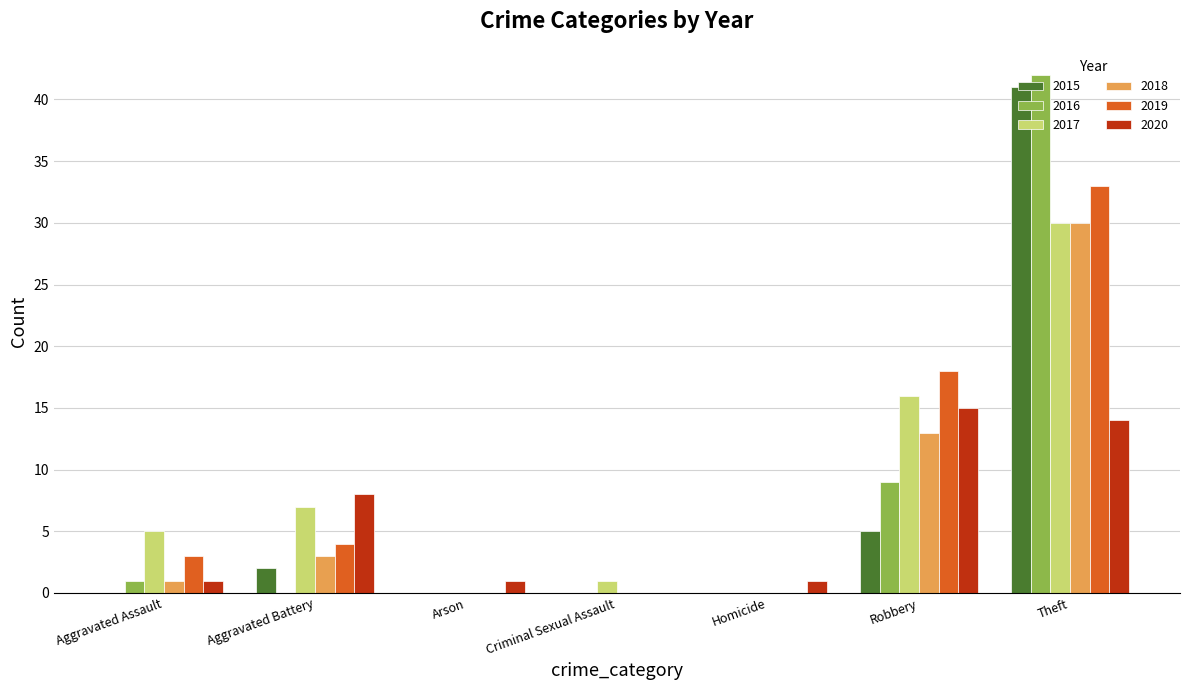

What is the sum of the 2020 values at Arson and Aggravated Battery?

9